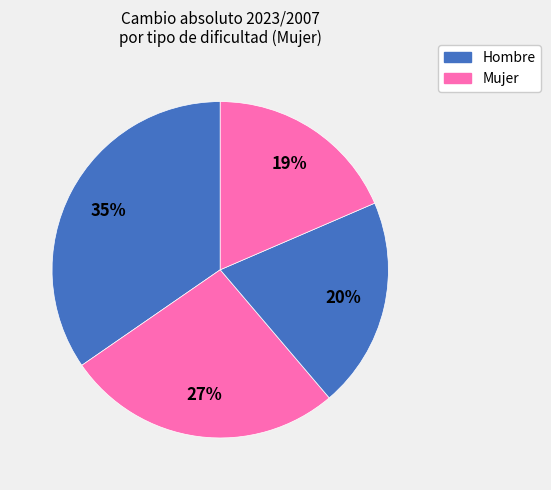

Count the number of slices in the pie.

4